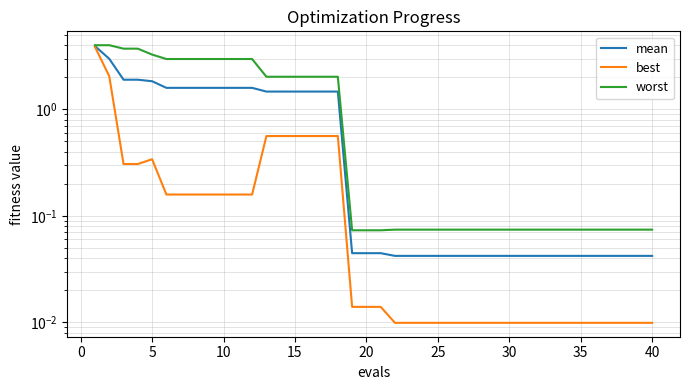

Does the chart have visible grid lines?

Yes